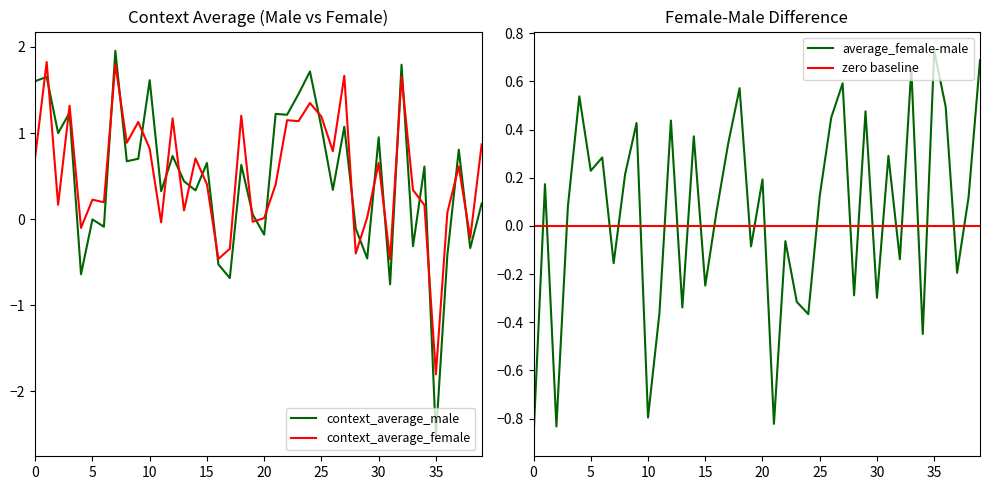

Which series ends up on top after the final intersection of context_average_female and context_average_male?

context_average_female